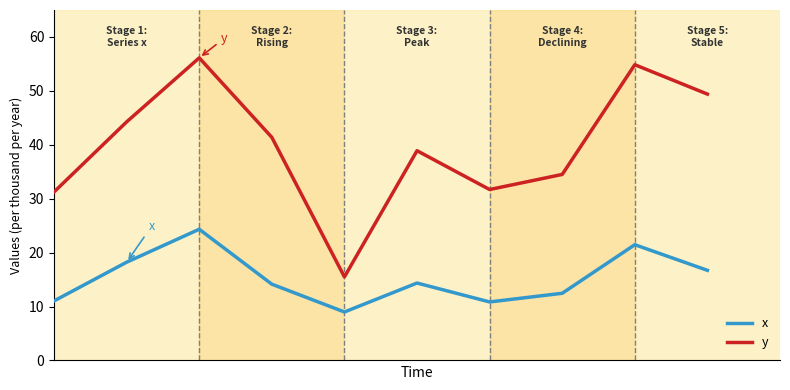

What is the greatest value displayed?

56.1